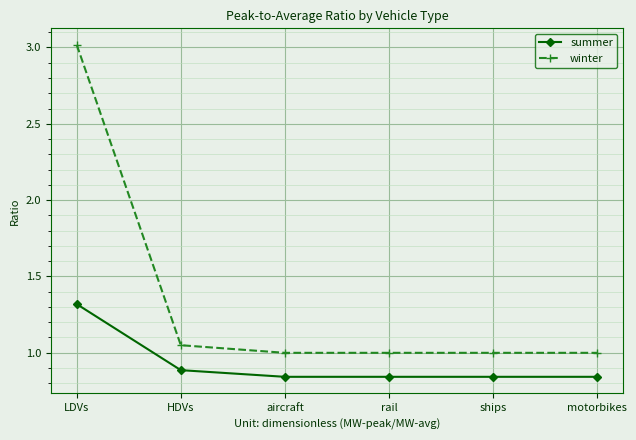

True or false: summer and winter intersect in this chart.

False